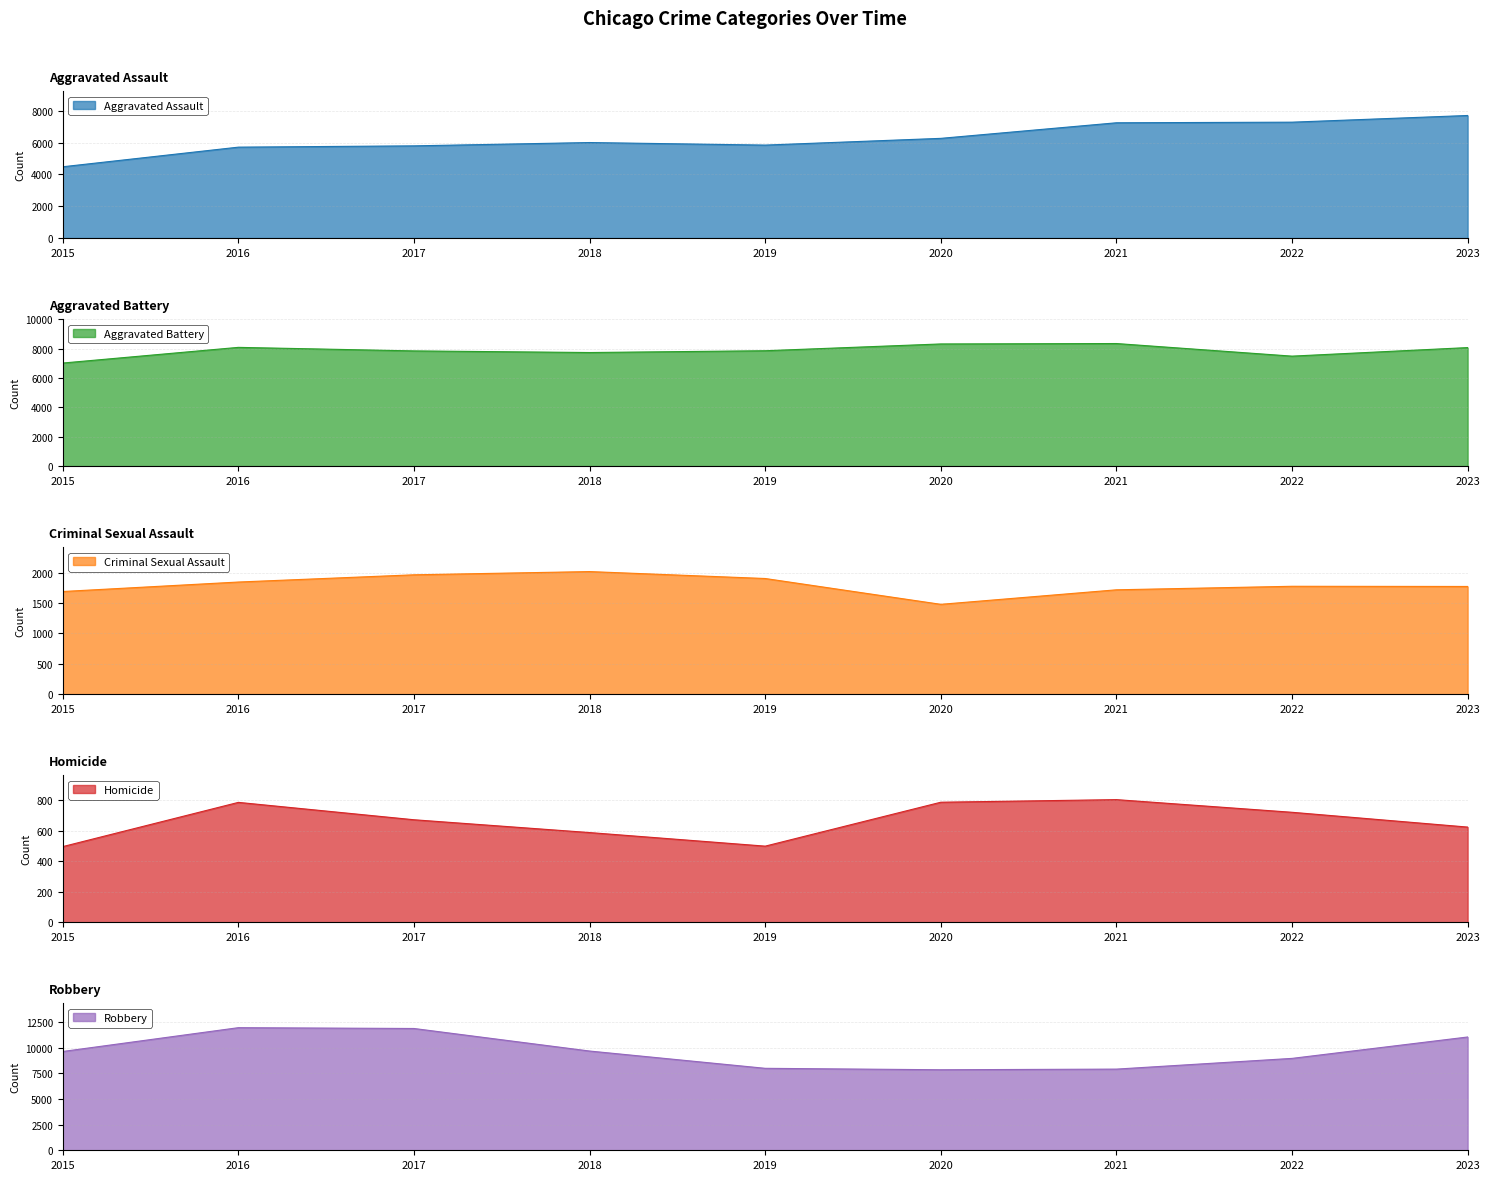

How many data points in Robbery are less than 9638?

4